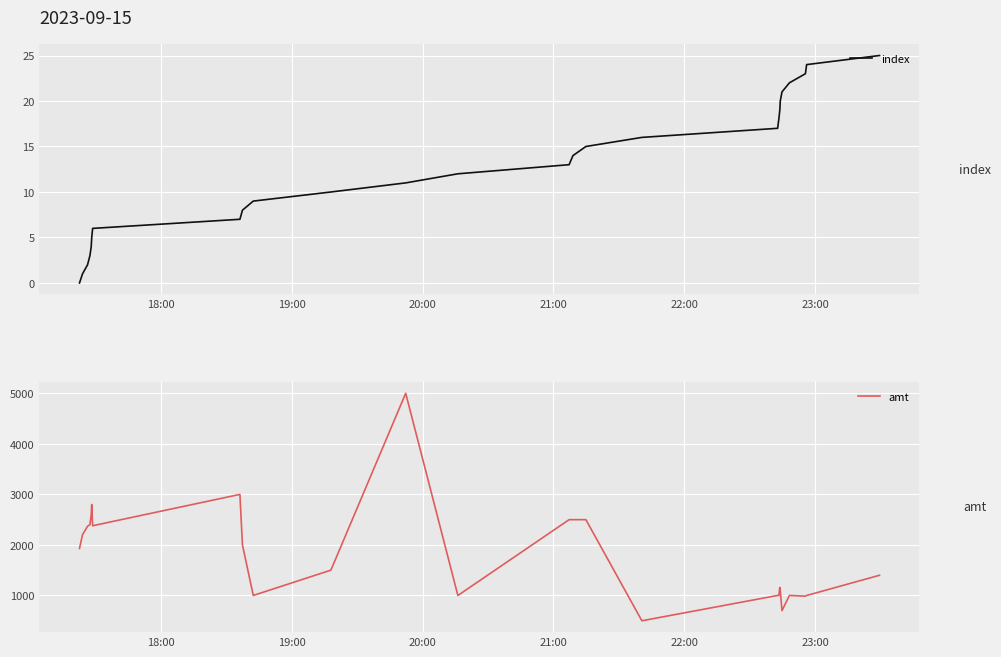

What is the highest value of the index series?

25